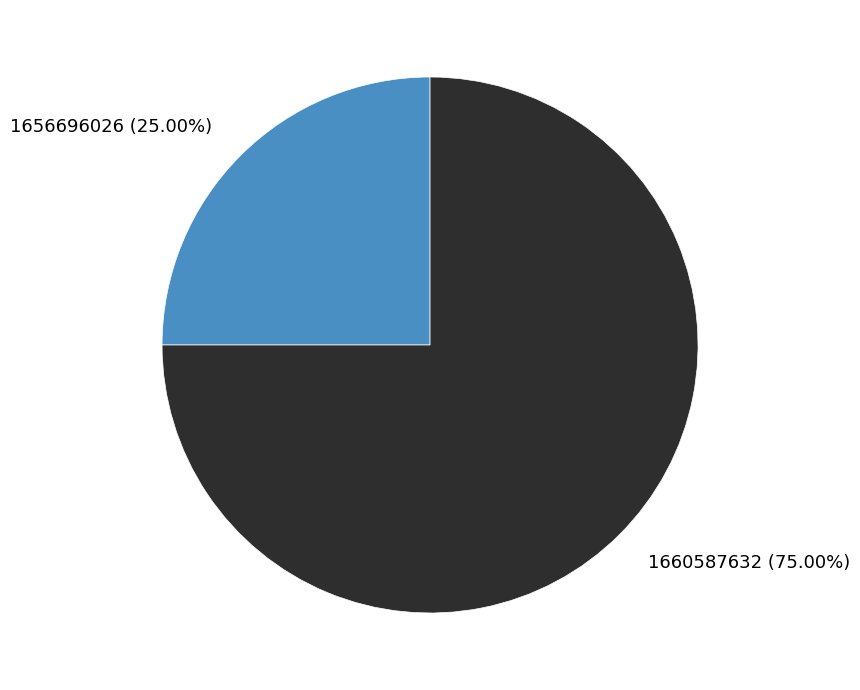

Does 1660587632 represent more than half of the total?

Yes